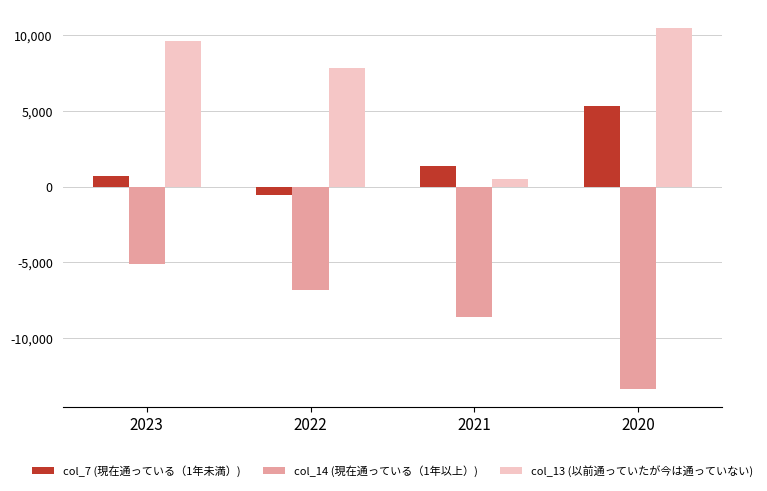

What is the difference between the col_13 (以前通っていたが今は通っていない) values at 2021 and 2022?

7282